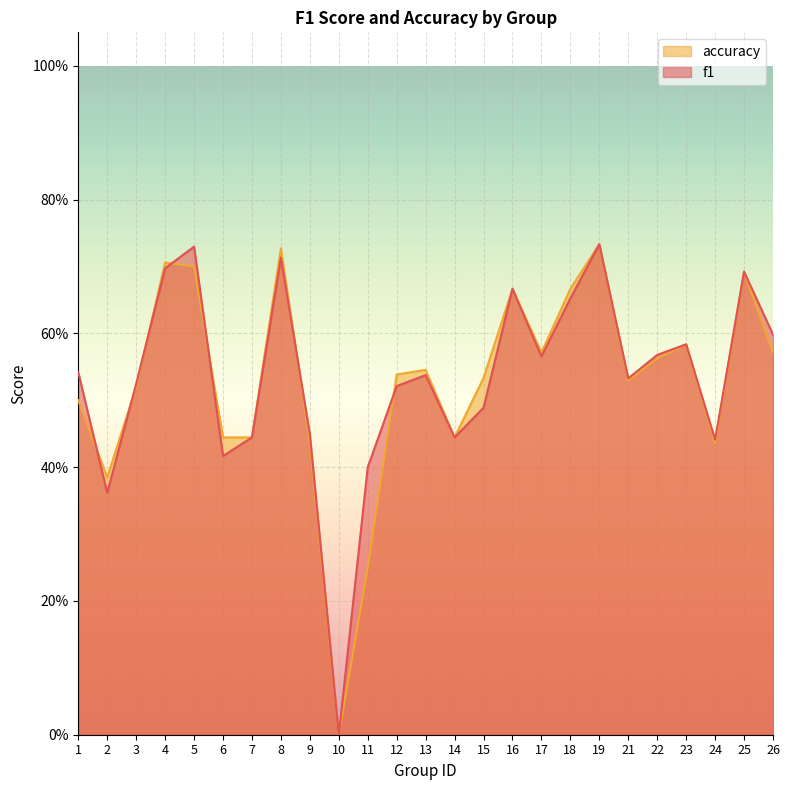

List the series in order of their peak value, highest first.

f1, accuracy